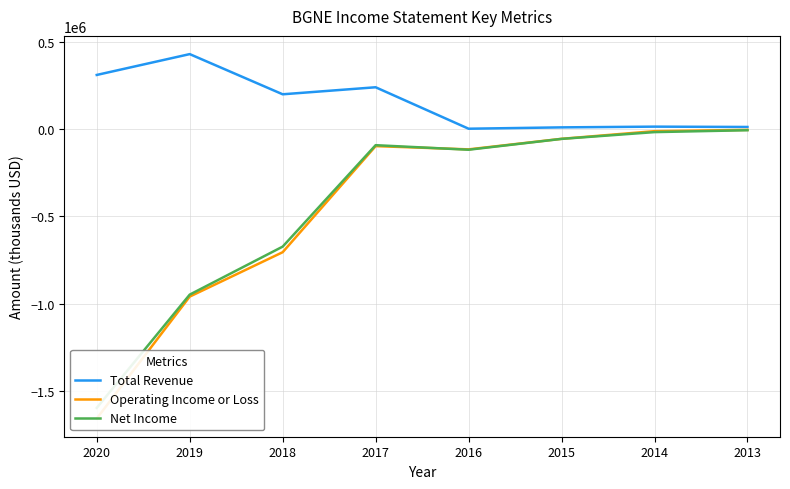

At 2017, list the series in order from smallest to largest.

Operating Income or Loss, Net Income, Total Revenue